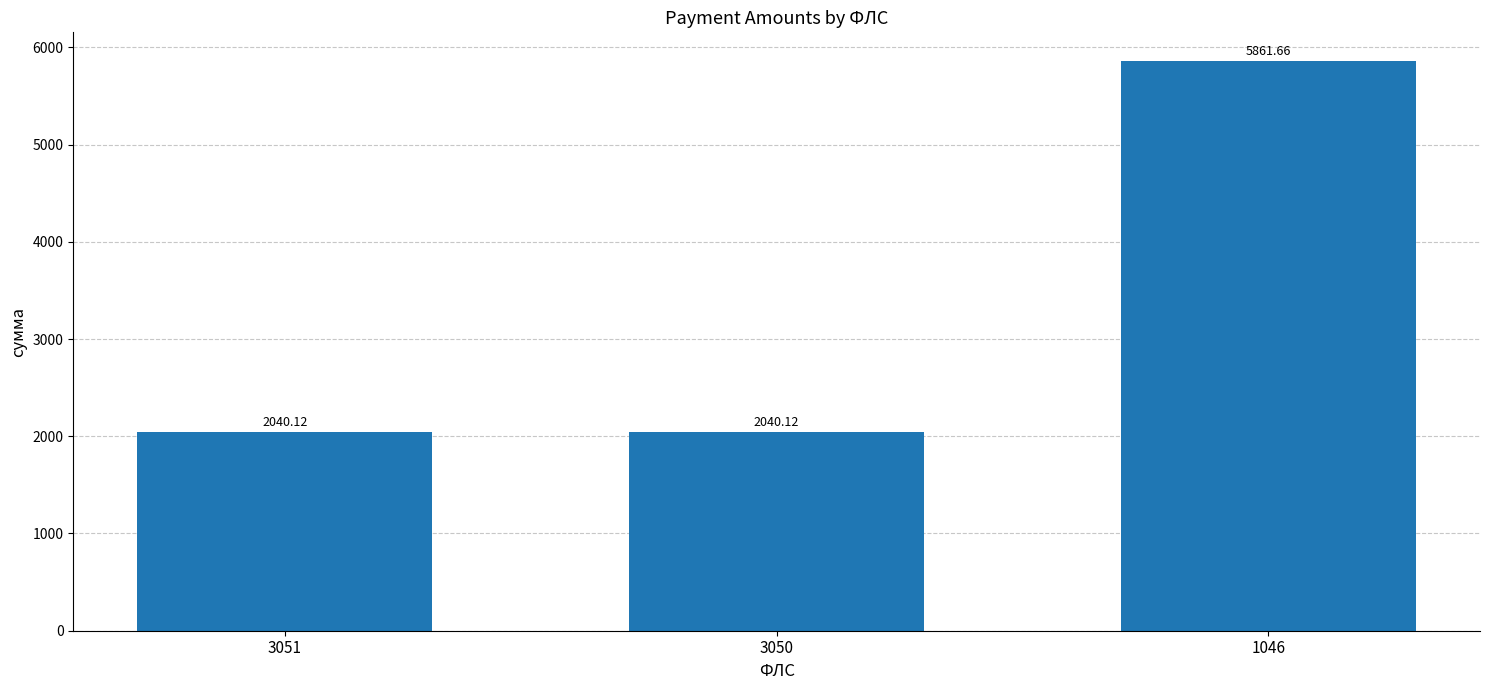

What is the average value?

3314.0